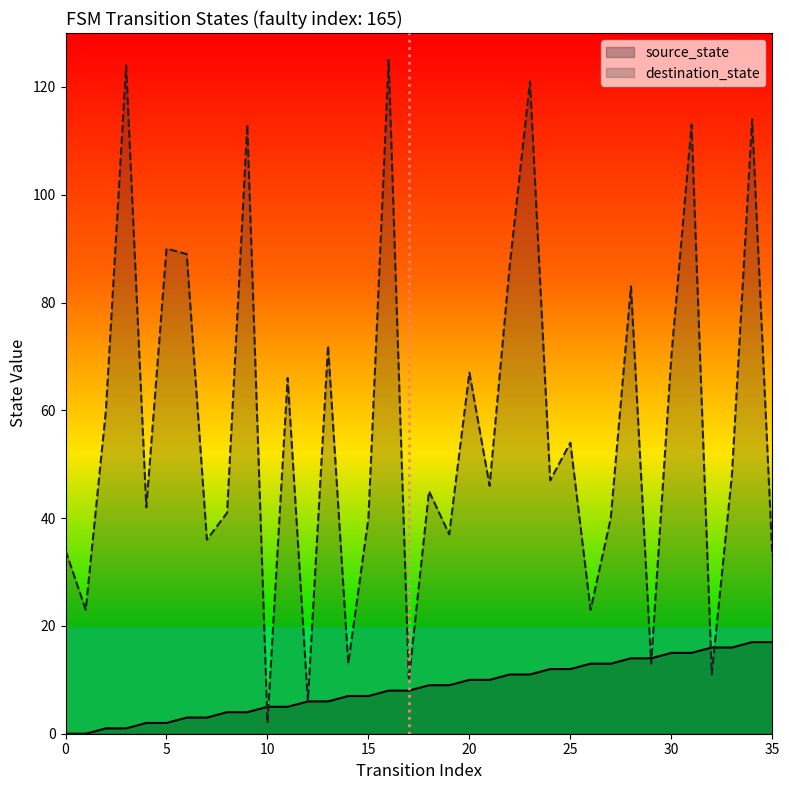

True or false: destination_state and source_state intersect in this chart.

True